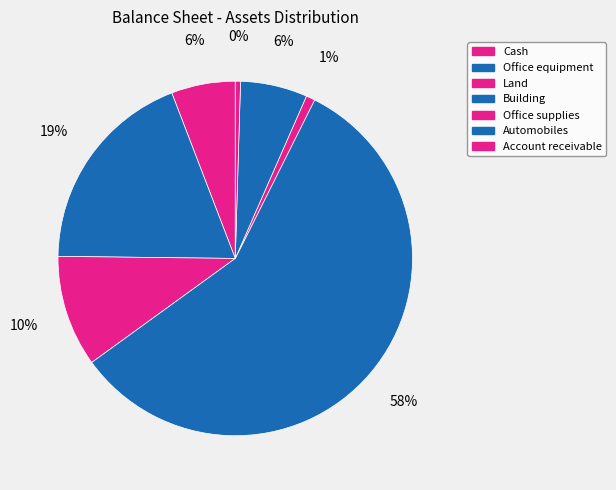

What is the smallest slice in the pie chart?

Account receivable